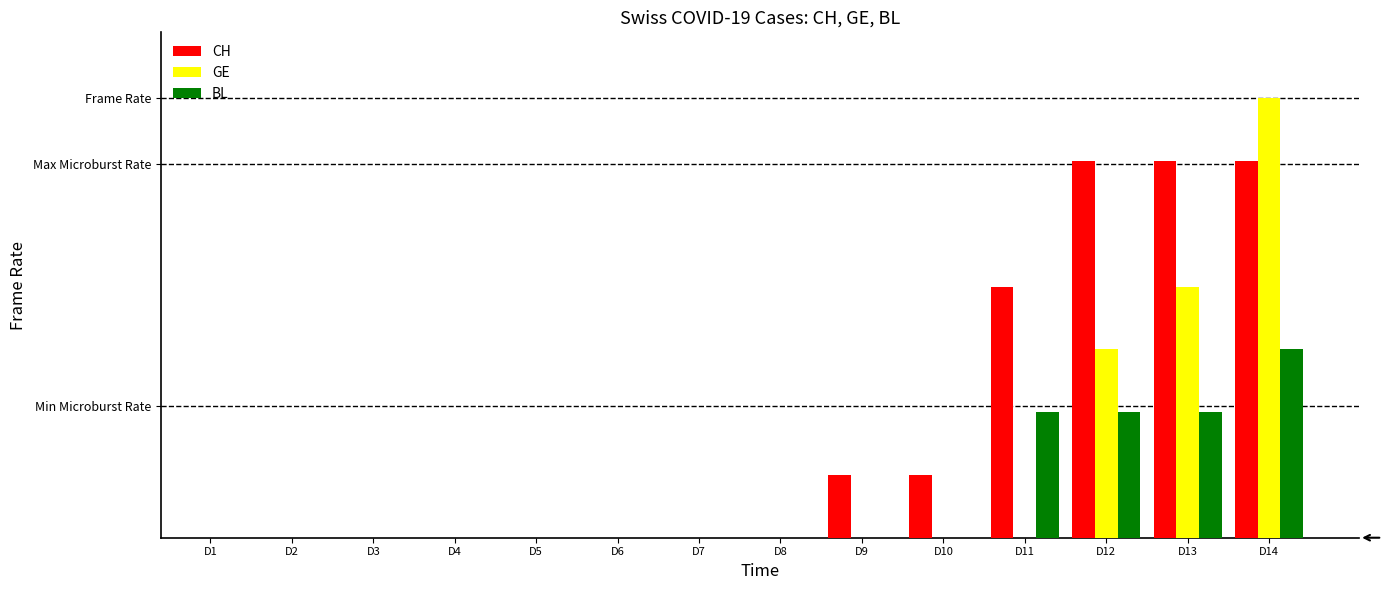

What are all the series names shown in the legend?

CH, GE, BL